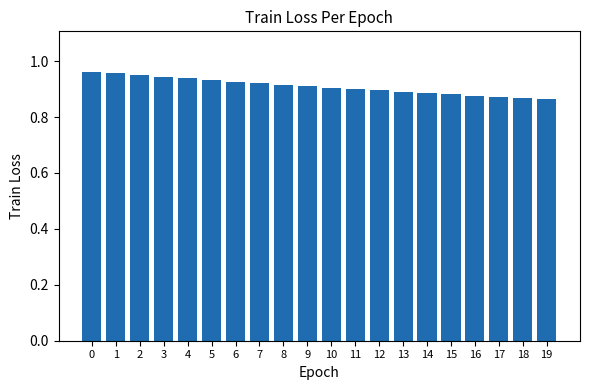

How many values are between 0 and 1?

20